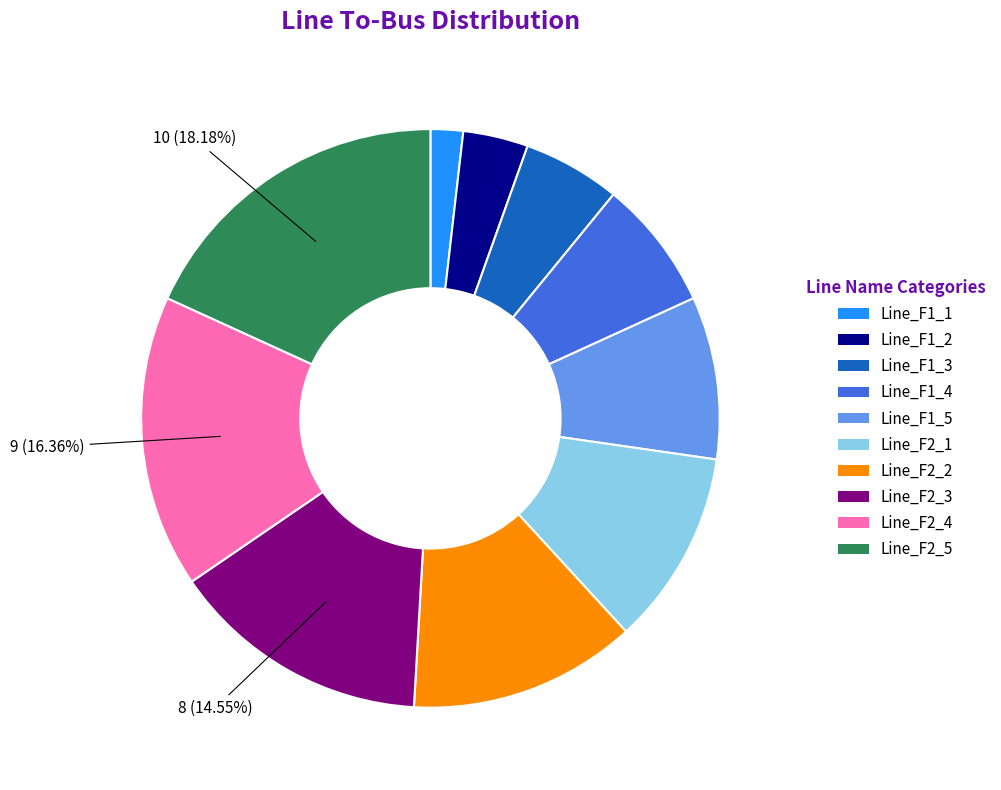

What percentage is the Line_F1_2 slice, to the nearest percent?

4%